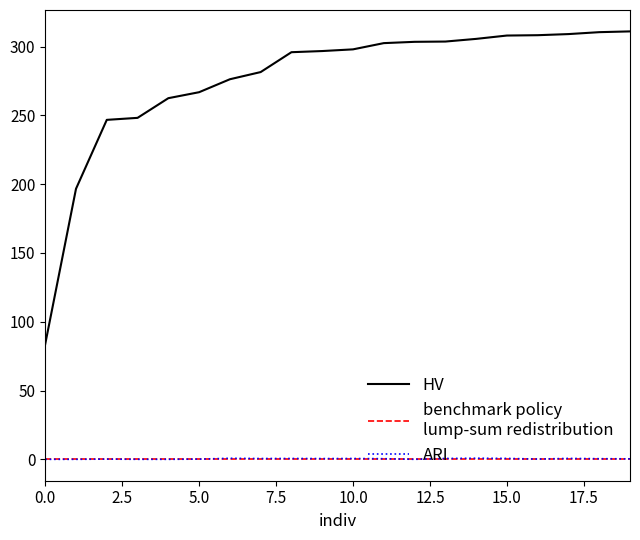

What is the maximum value shown in the chart?

311.0